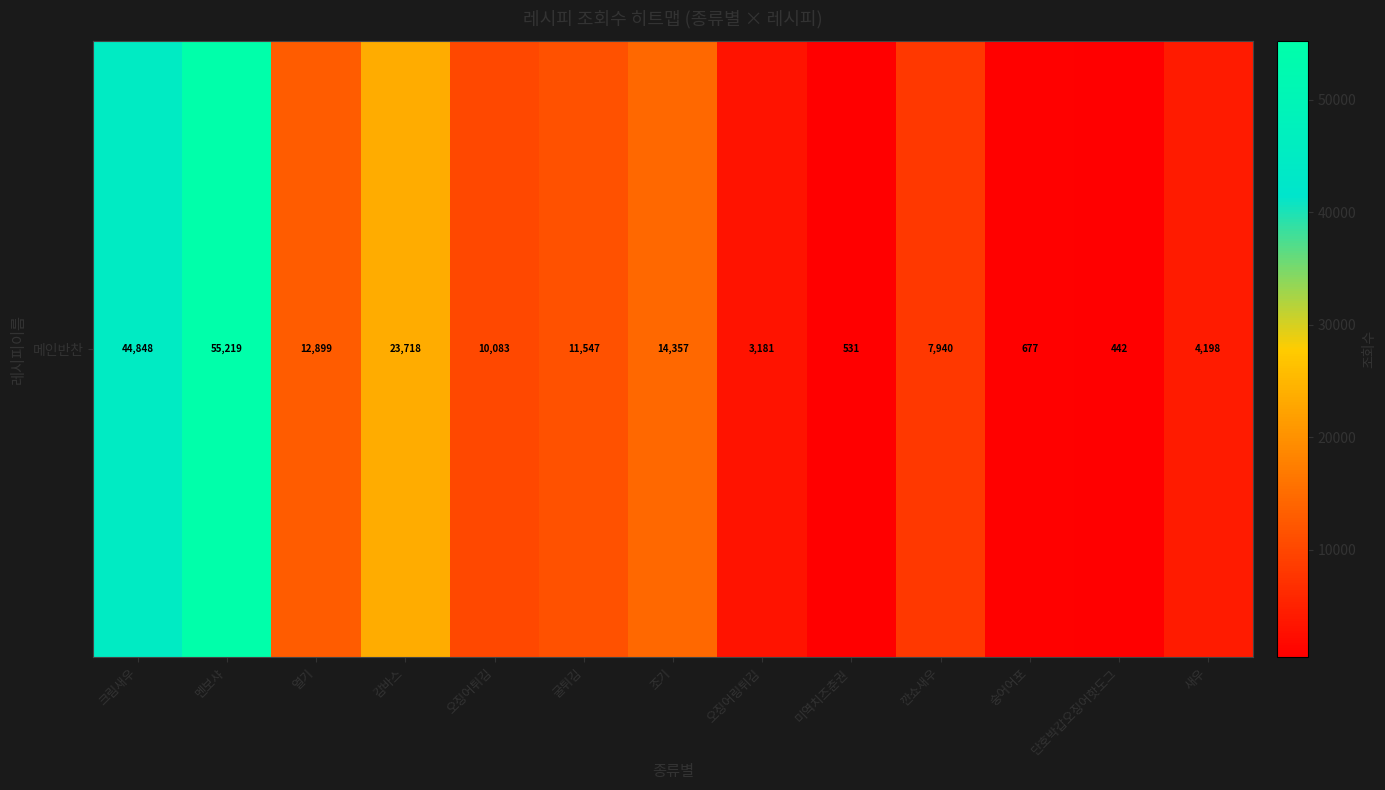

How many series are shown in this chart?

1